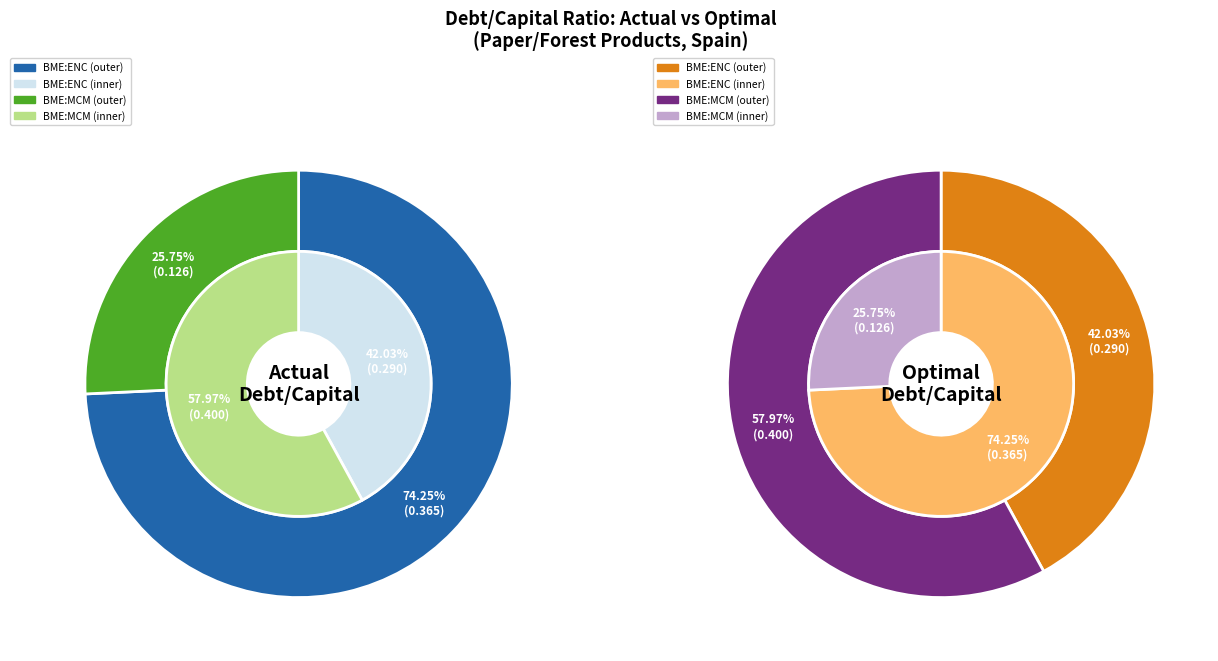

Which series changed the most between ENCE Energía y Celulosa, S.A. (BME:ENC) and Miquel y Costas & Miquel, S.A. (BME:MCM)?

actual_debt_capital